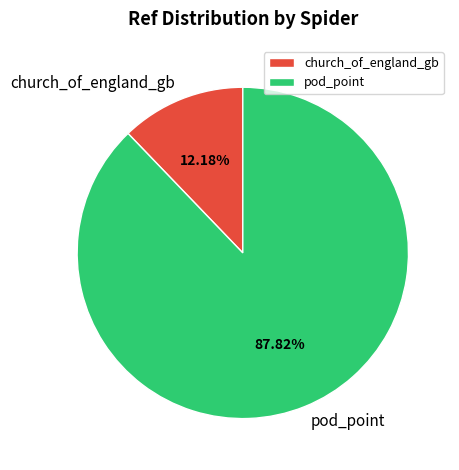

What percentage is the church_of_england_gb slice, to the nearest percent?

12%